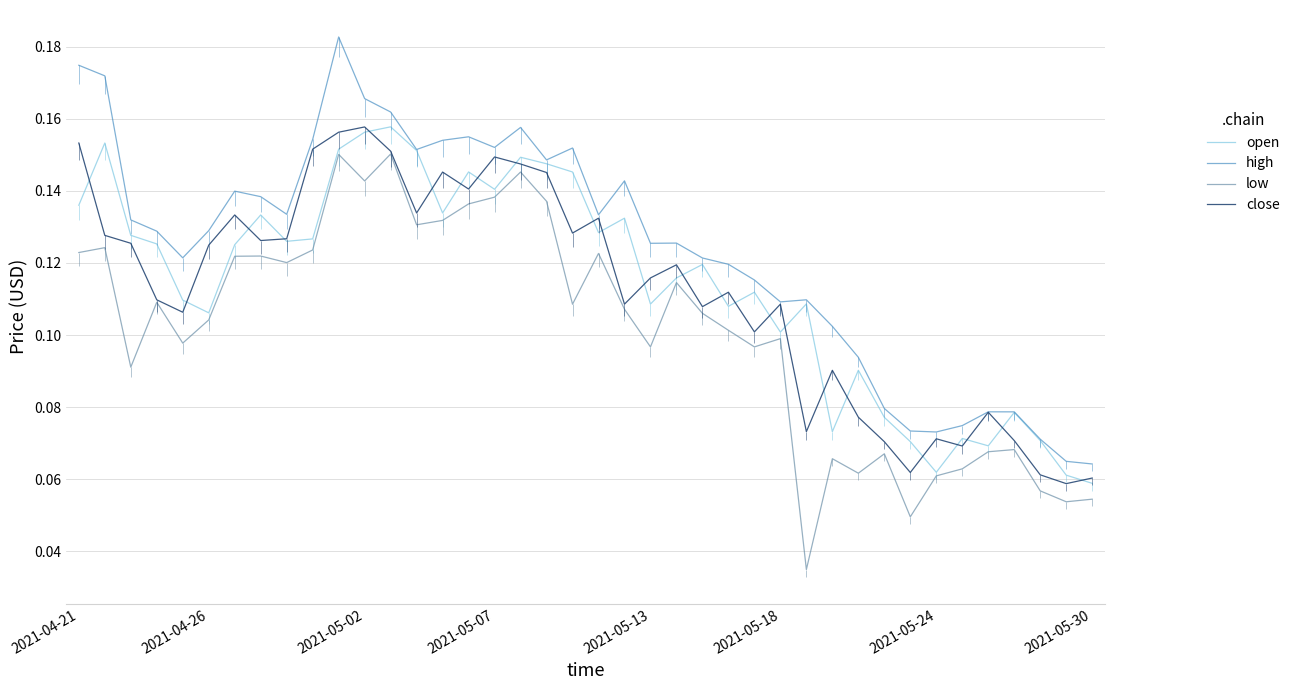

Which has a higher value, 34 or 8?

8